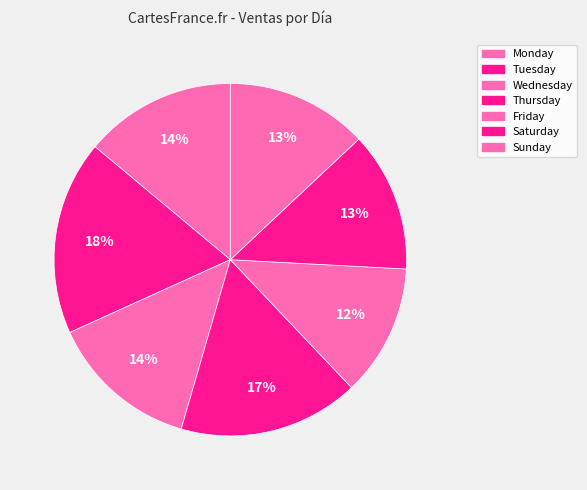

Which category has the smallest portion of the pie?

Friday